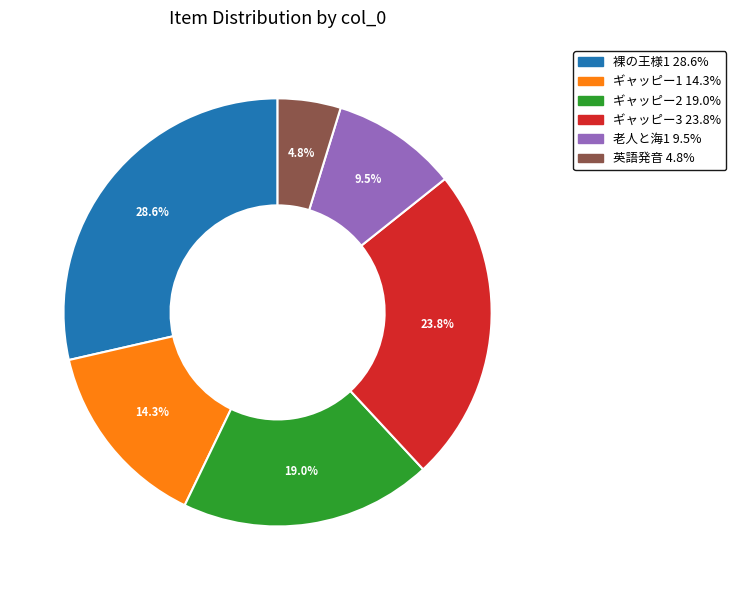

Does any single category account for the majority?

No